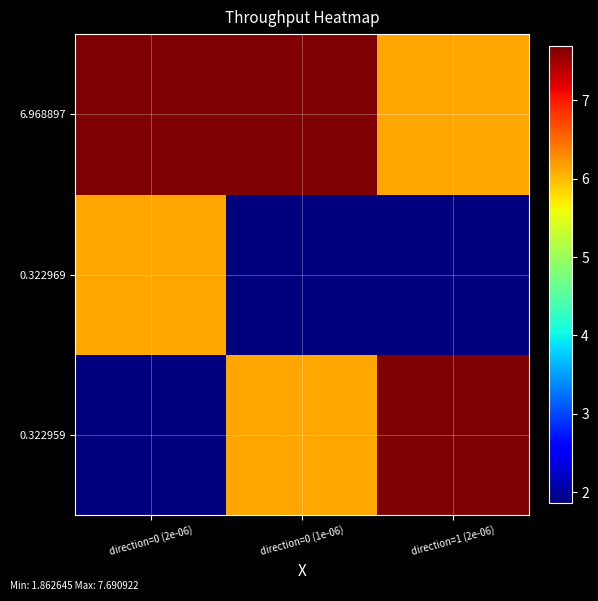

What is the spread (max minus min) of values at direction=1 (2e-06)?

5.8